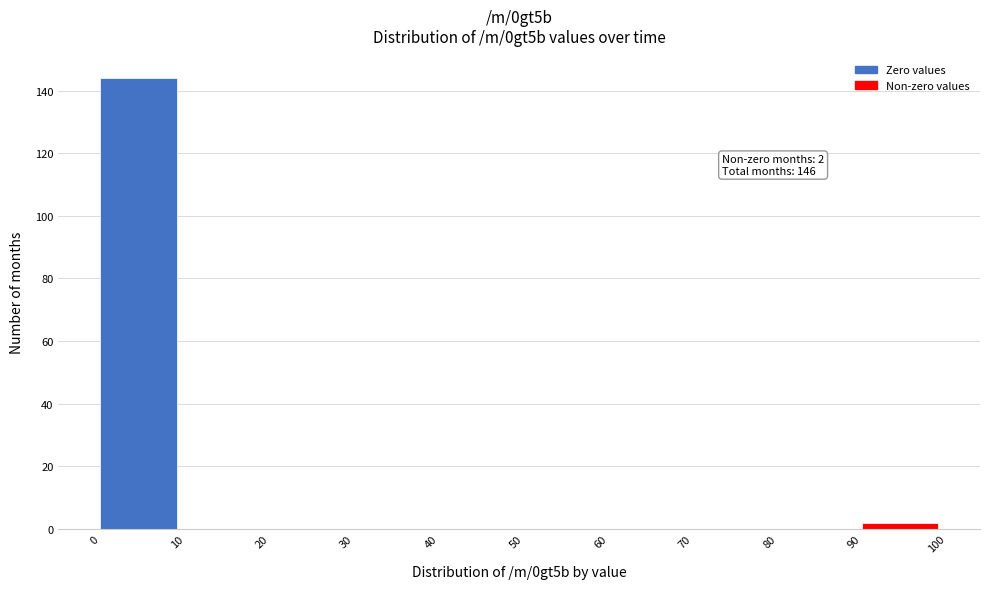

Which range on the x-axis has the tallest bar?

0 to 10